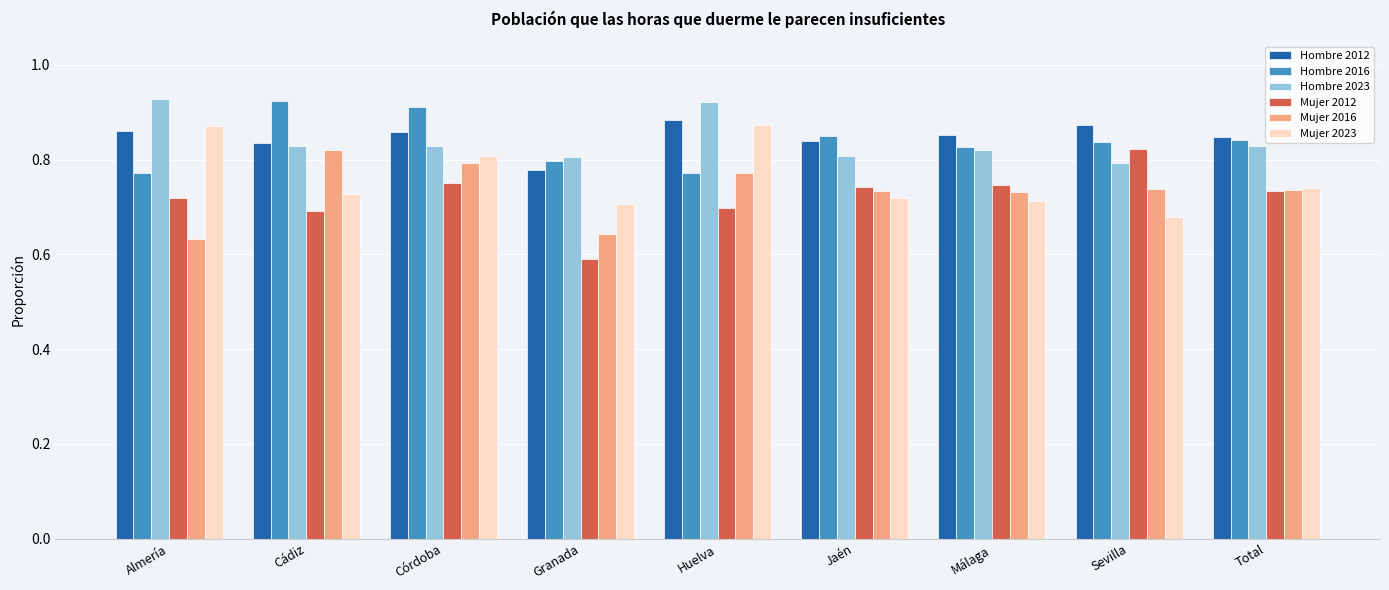

True or false: Hombre 2023 has a value of 0.8 at Jaén.

True